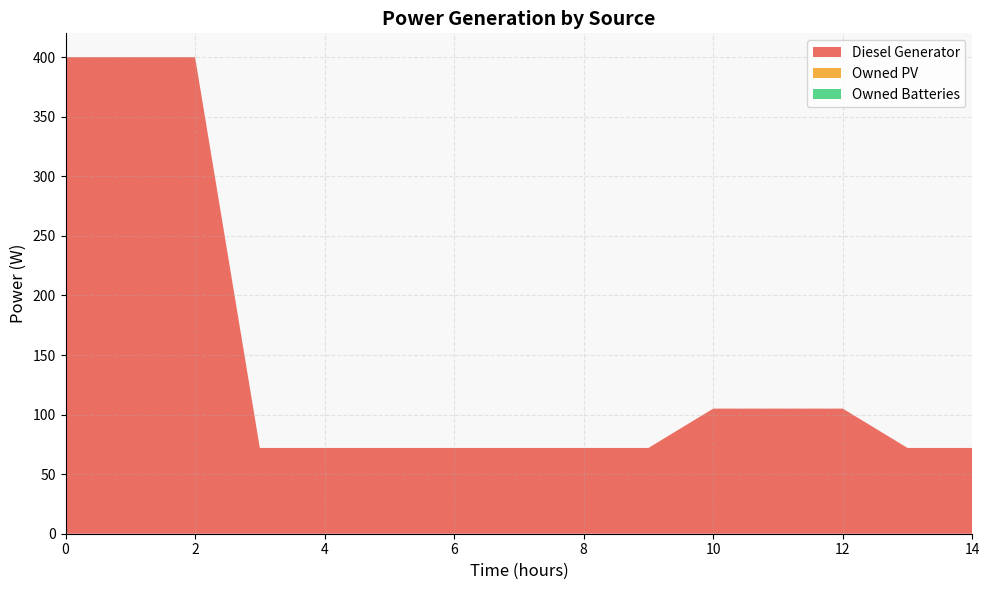

Reading left to right, list all the values displayed in this chart.

Diesel Generator: 400	400	400	72	72	72	72	72	72	72	105	105	105	72	72
Owned PV: 0	0	0	0	0	0	0	0	0	0	0	0	0	0	0
Owned Batteries: 0	0	0	0	0	0	0	0	0	0	0	0	0	0	0